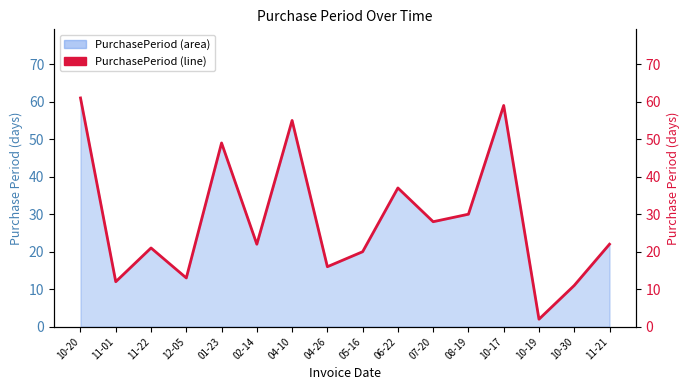

What is the maximum value shown in the chart?

61